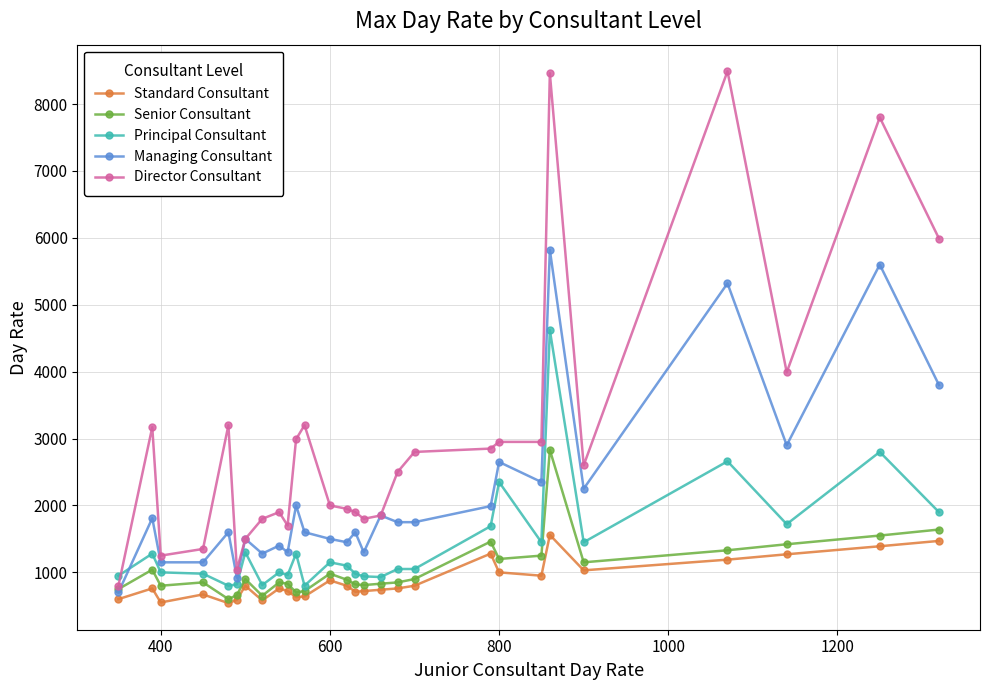

How many distinct data groups are displayed?

5